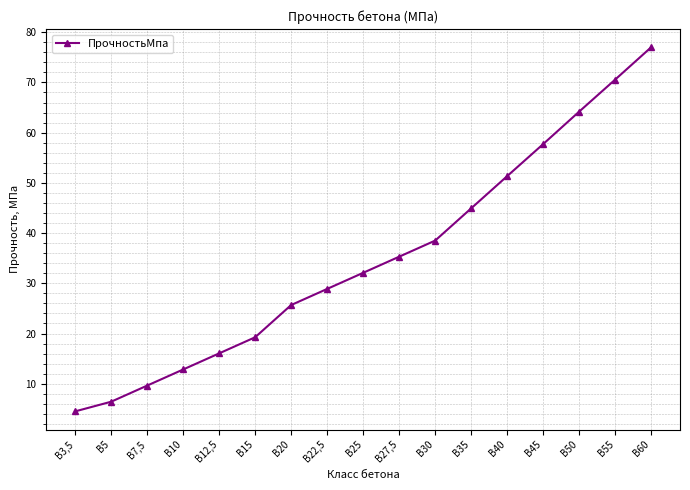

Does the chart have visible grid lines?

Yes